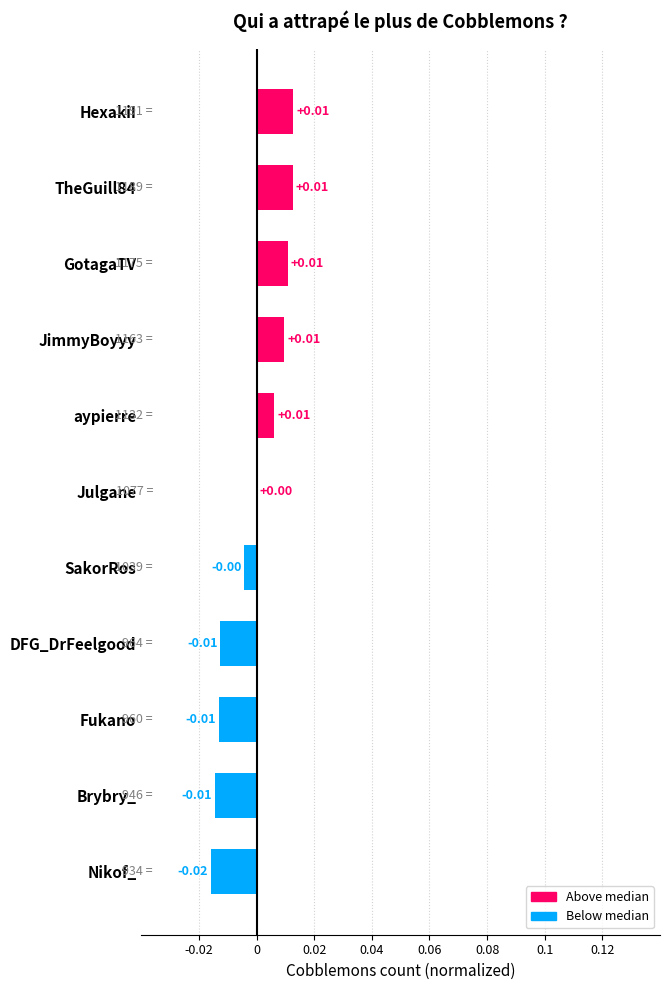

How many series are shown in this chart?

1